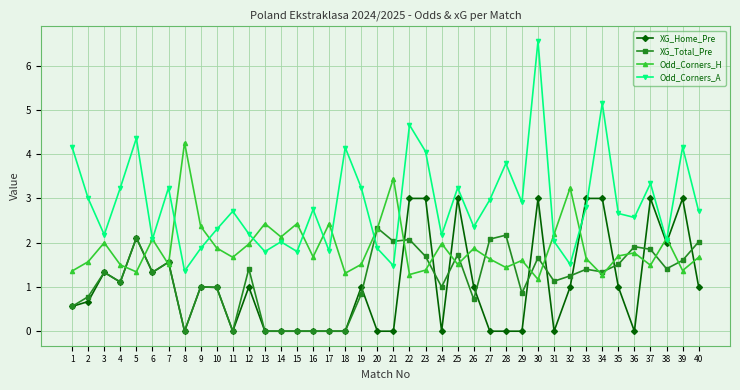

At which label does XG_Total_Pre reach its peak?

20